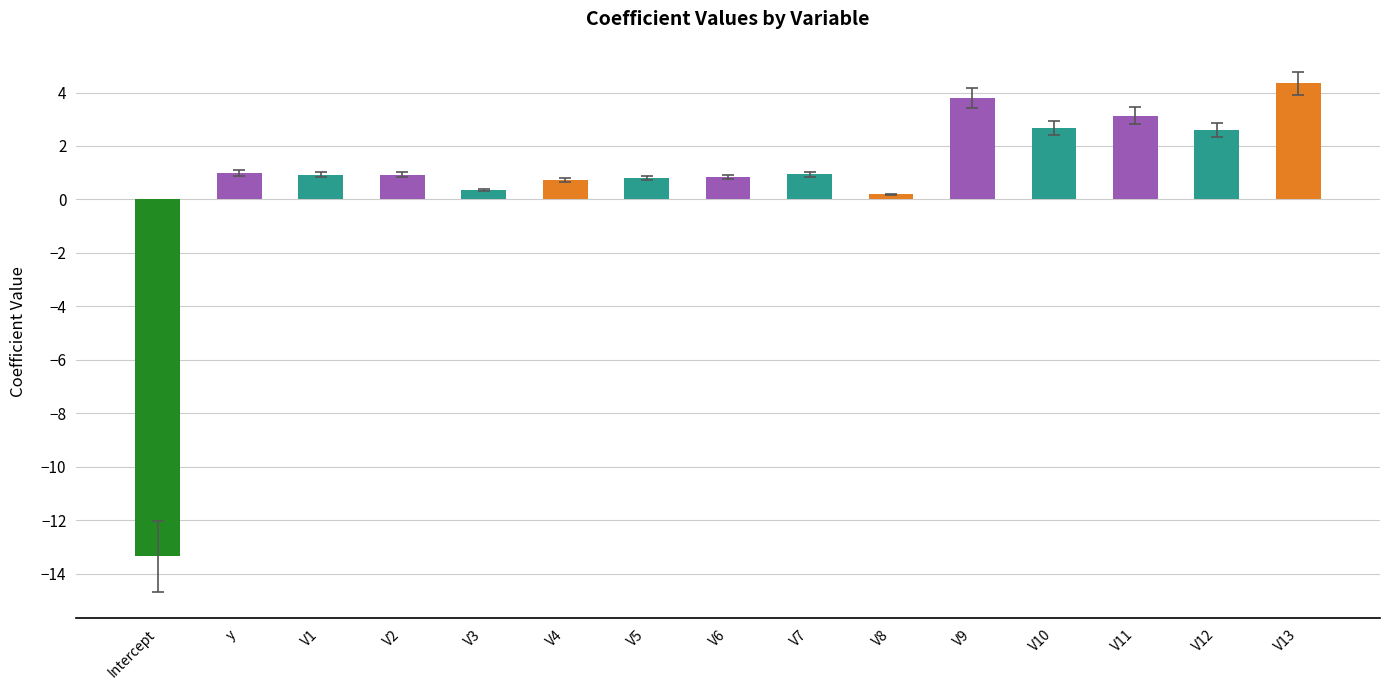

True or false: the data shows 3.8 at V9.

True